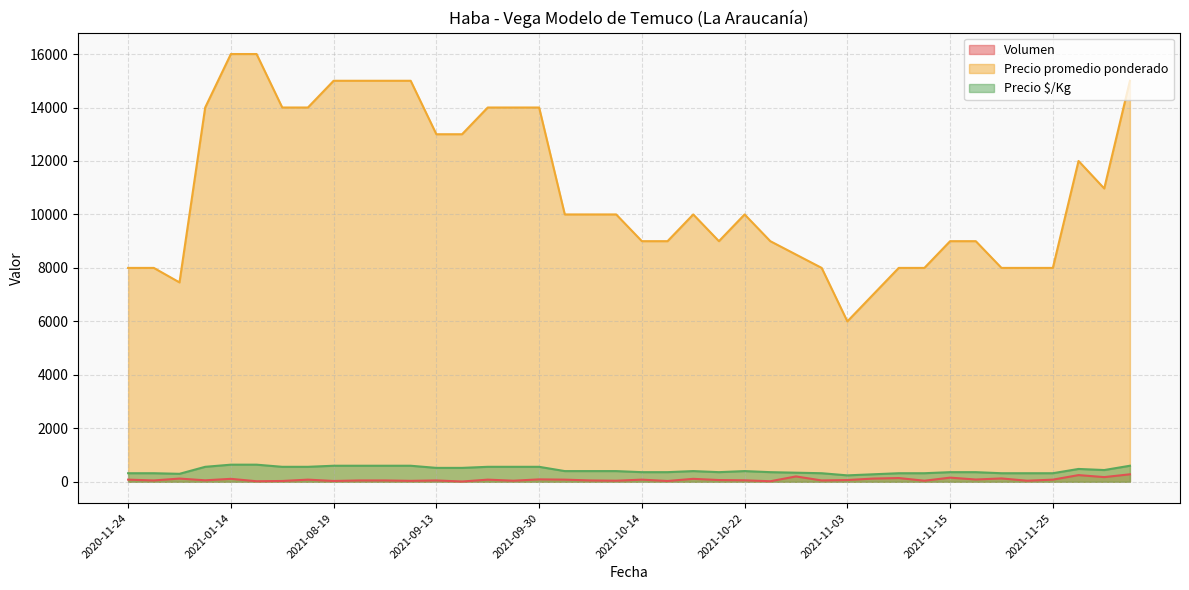

At which category is the sum across all series the highest?

2021-01-14